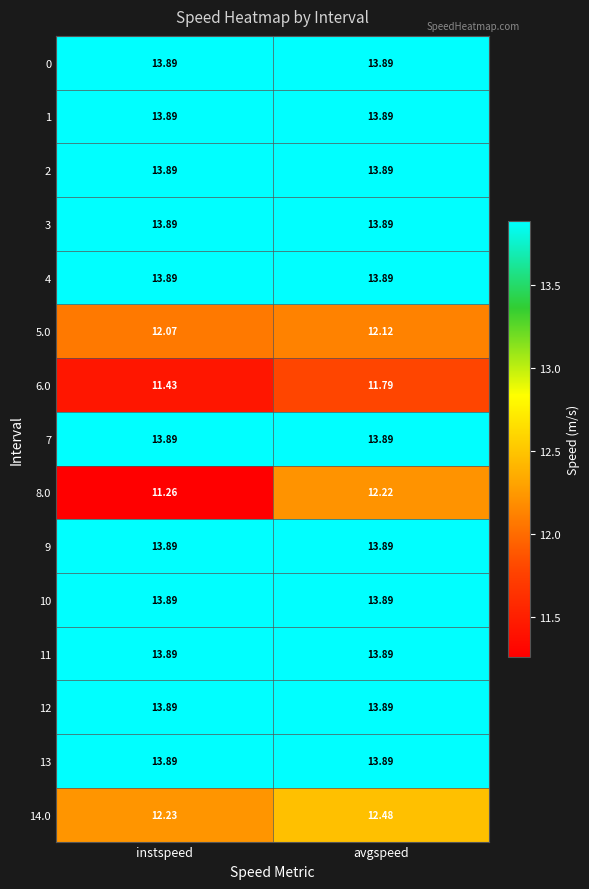

At which category is the sum across all series the highest?

avgspeed